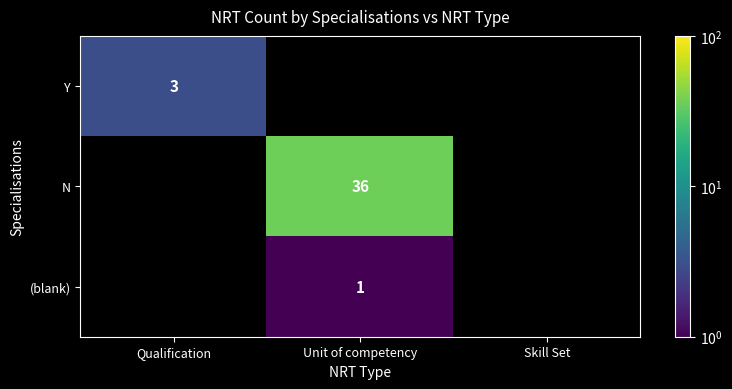

True or false: N has a value of 36 at Unit of competency.

True